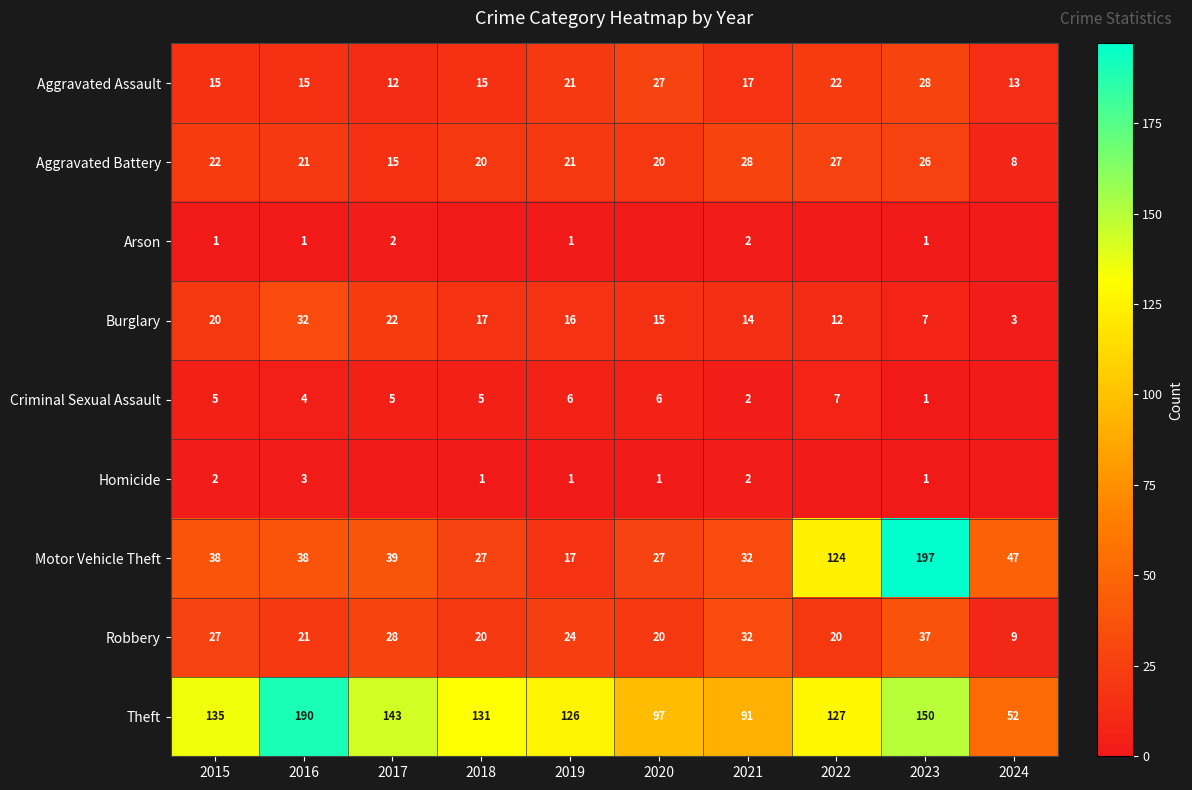

At how many categories does at least one series exceed 58?

9